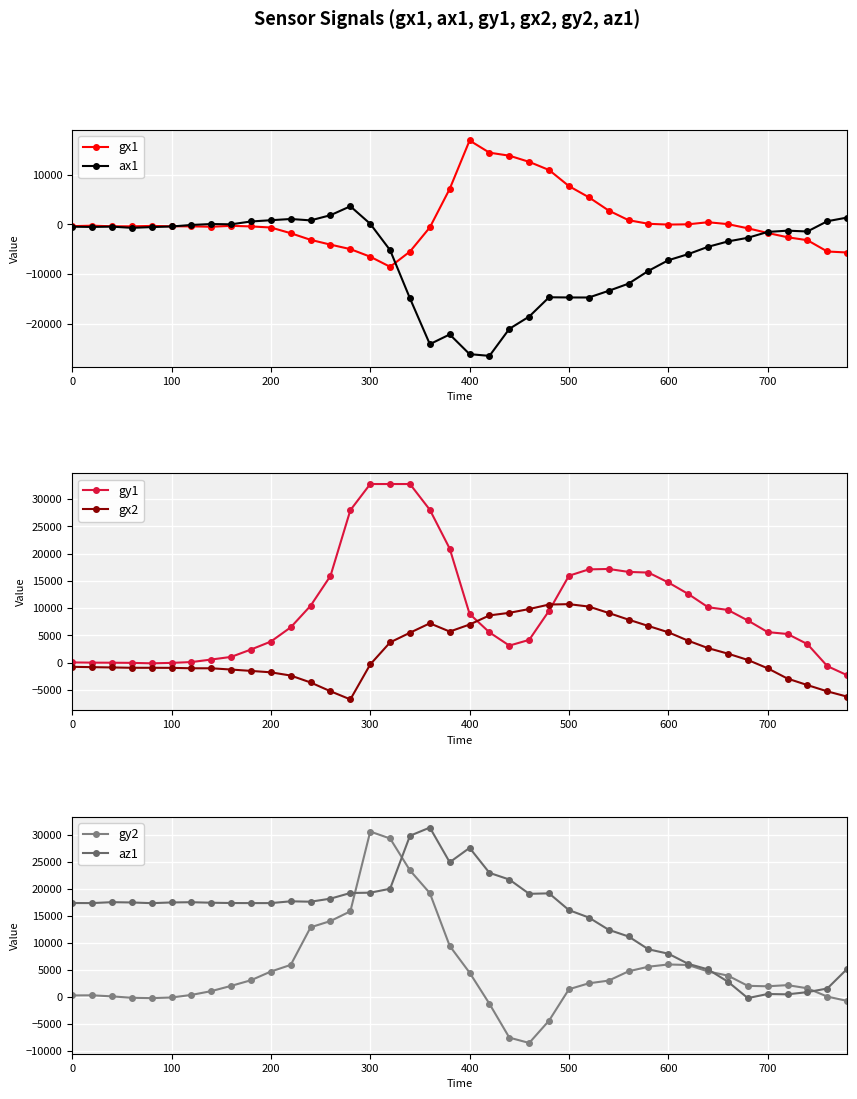

True or false: gy2 has more than 0 points higher than both neighbors.

True